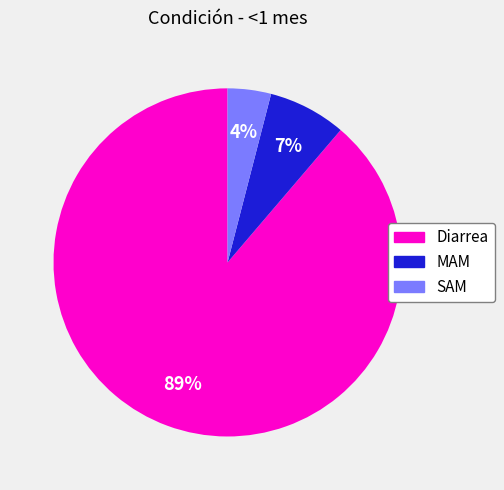

What is the smallest slice in the pie chart?

SAM